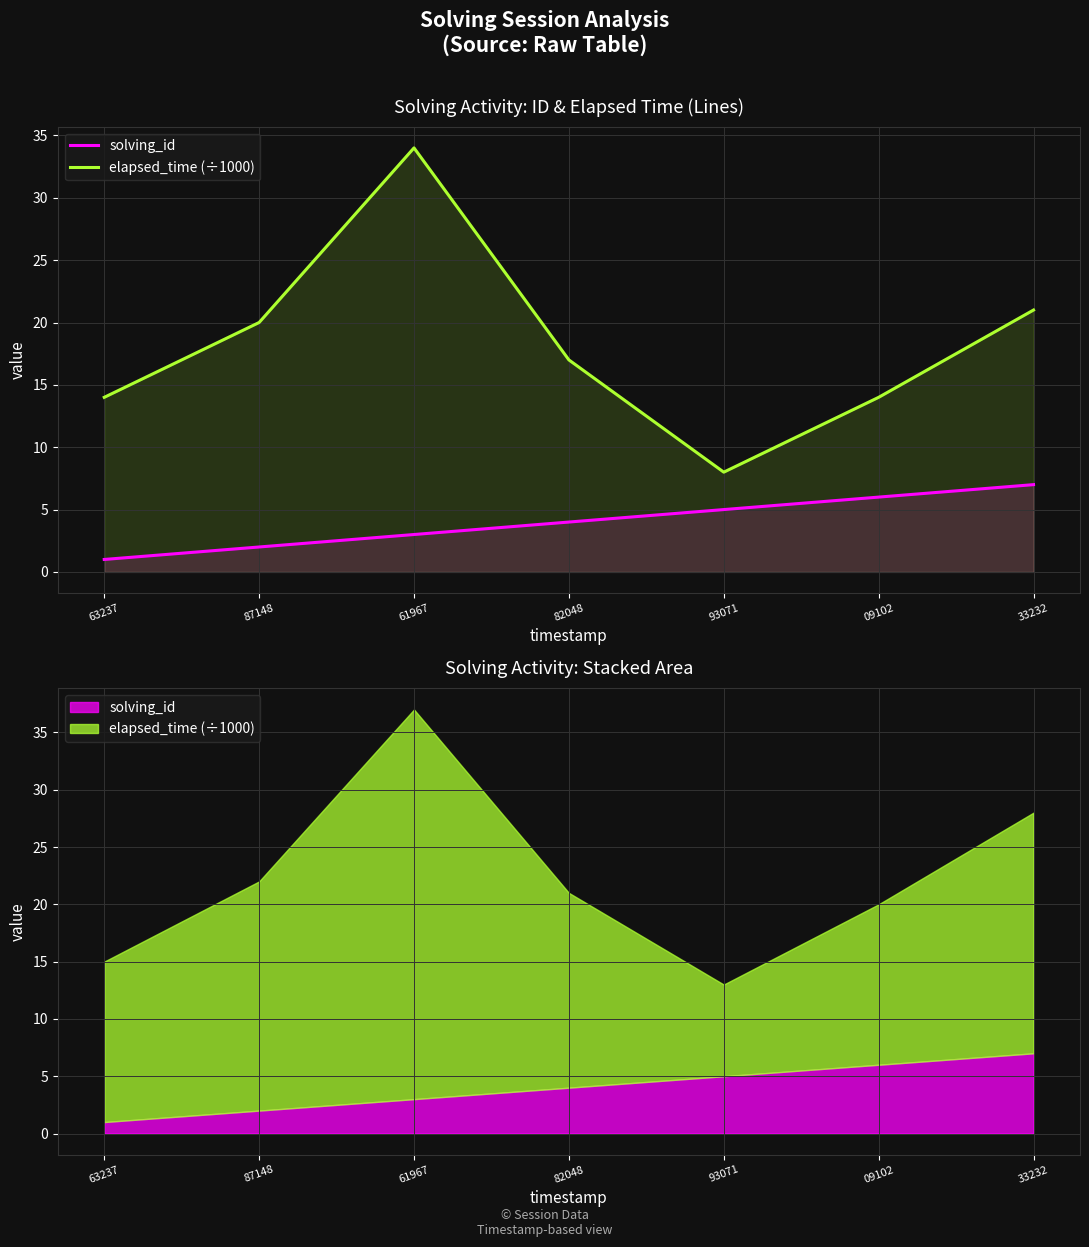

What is the difference between the second highest and second lowest values in the elapsed_time (÷1000) series?

7